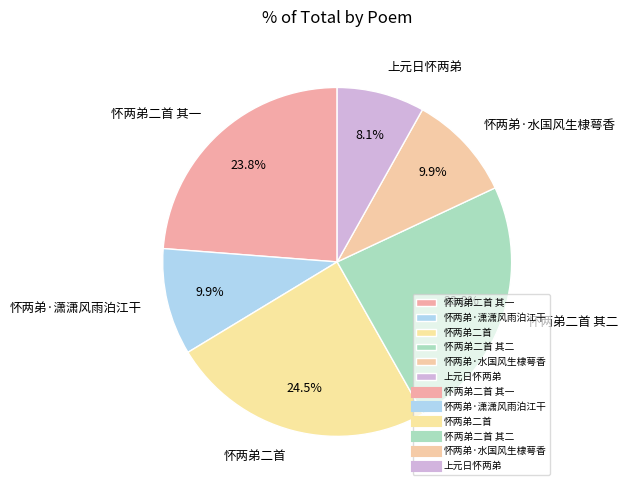

Does 怀两弟·水国风生棣萼香 represent more than half of the total?

No